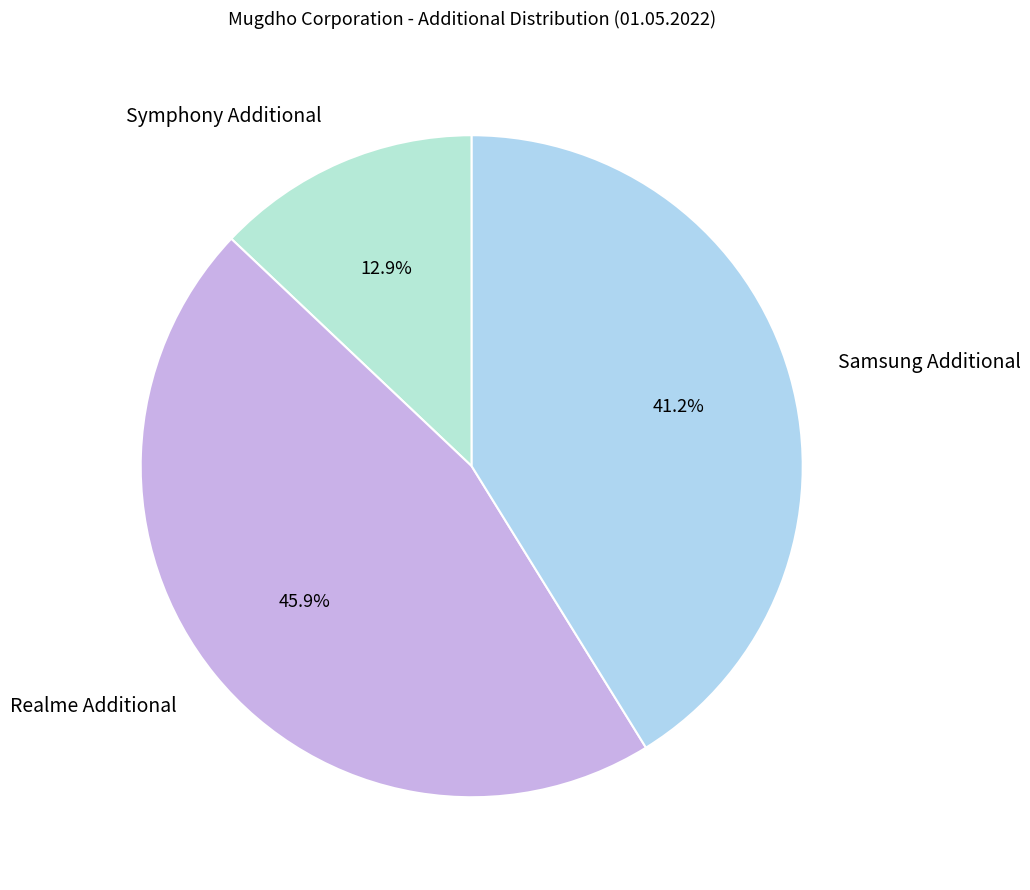

Does Symphony Additional account for over 50% of the chart?

No